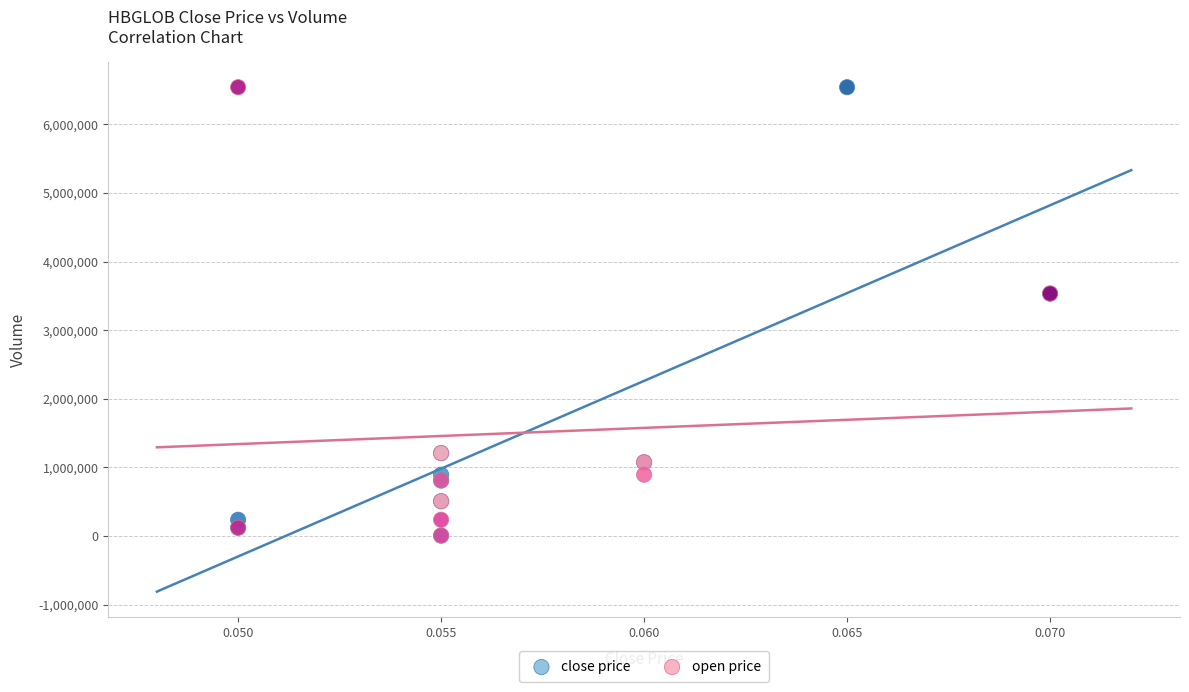

What are all the series names shown in the legend?

close price, open price